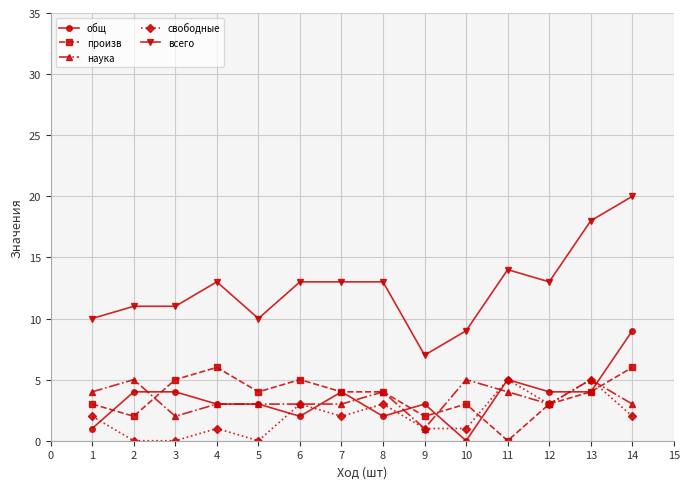

The value of общ at 5 is 6. True or false?

False